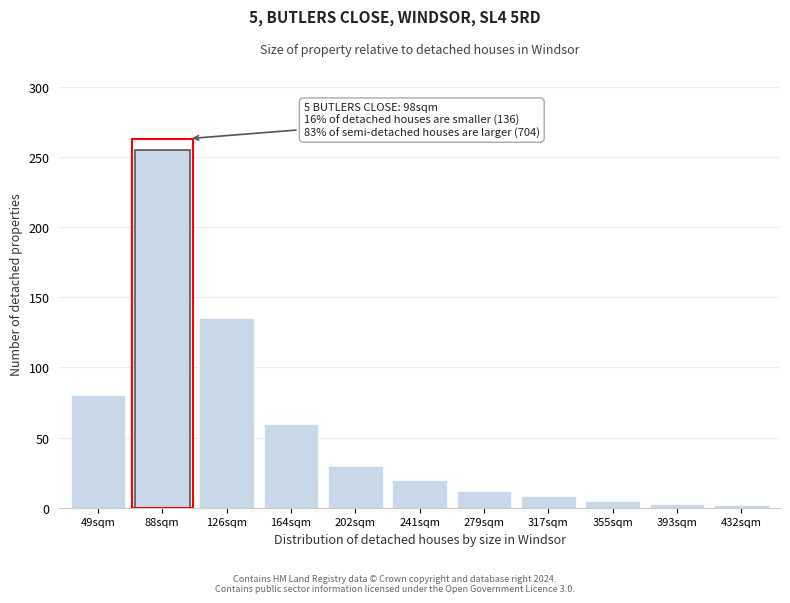

True or false: the data shows 37 at 164sqm.

False